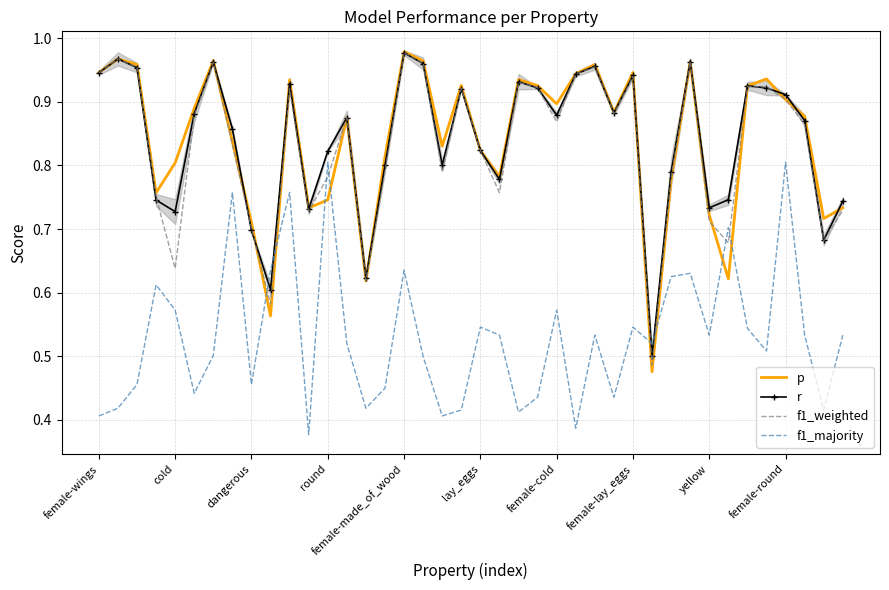

Is this an area chart (filled region under the line)?

No